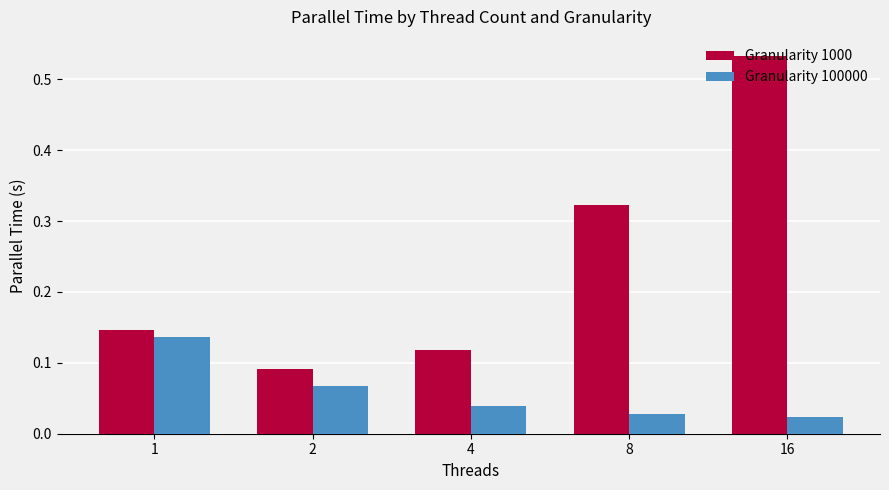

At which category is the sum across all series the highest?

16